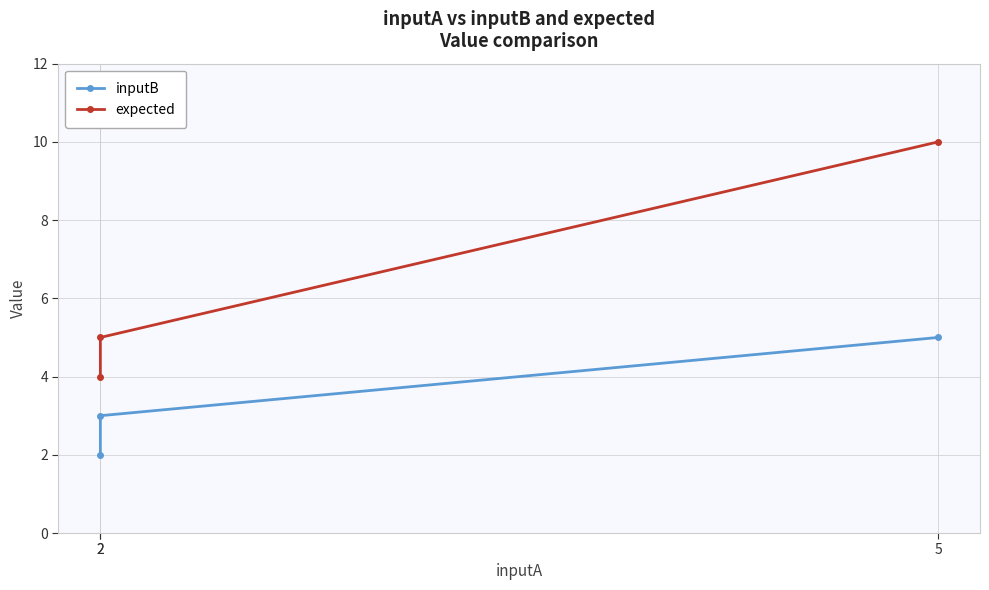

Count the number of categories in the chart.

3